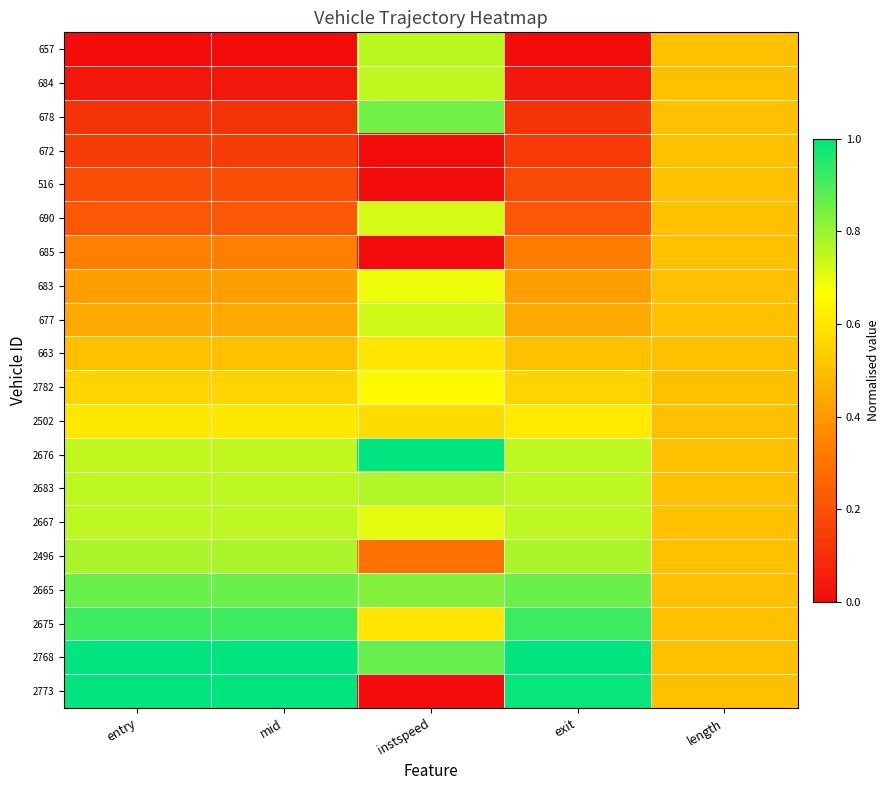

At how many categories does at least one series exceed 0?

5